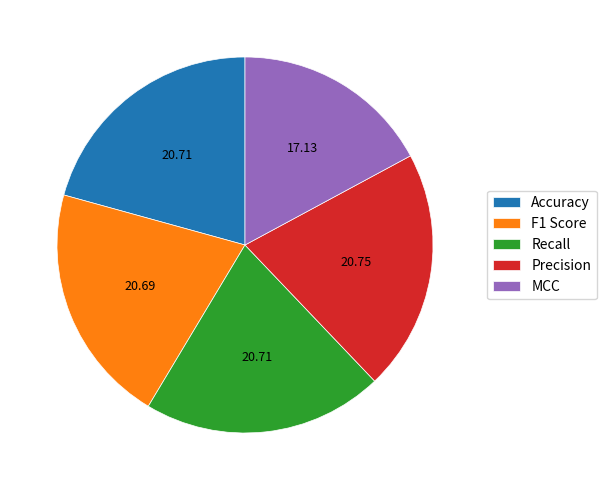

True or false: F1 Score accounts for 21% of the total.

True